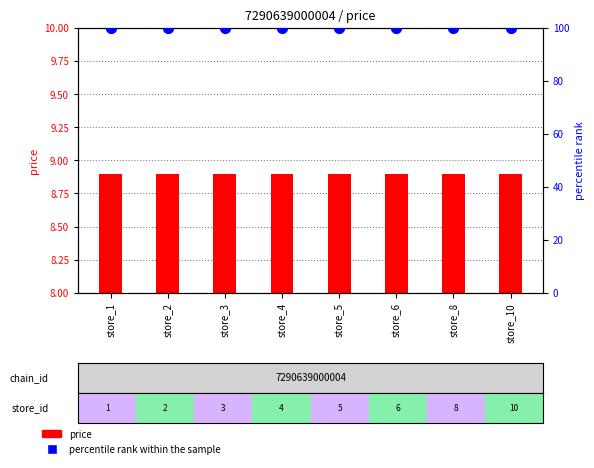

At how many categories does at least one series exceed 42?

8